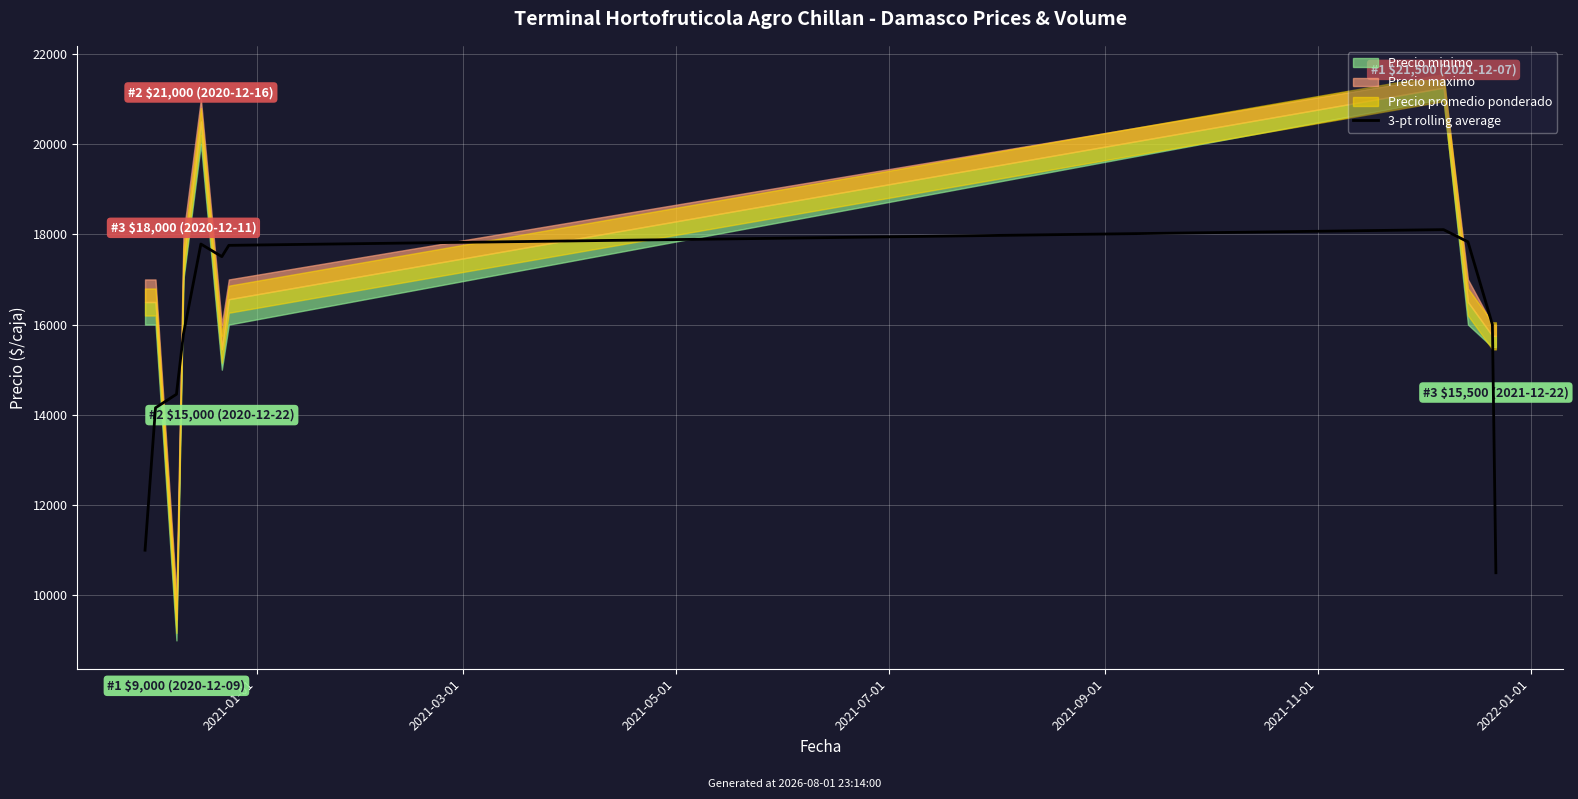

Read the value at 10.

10500.0